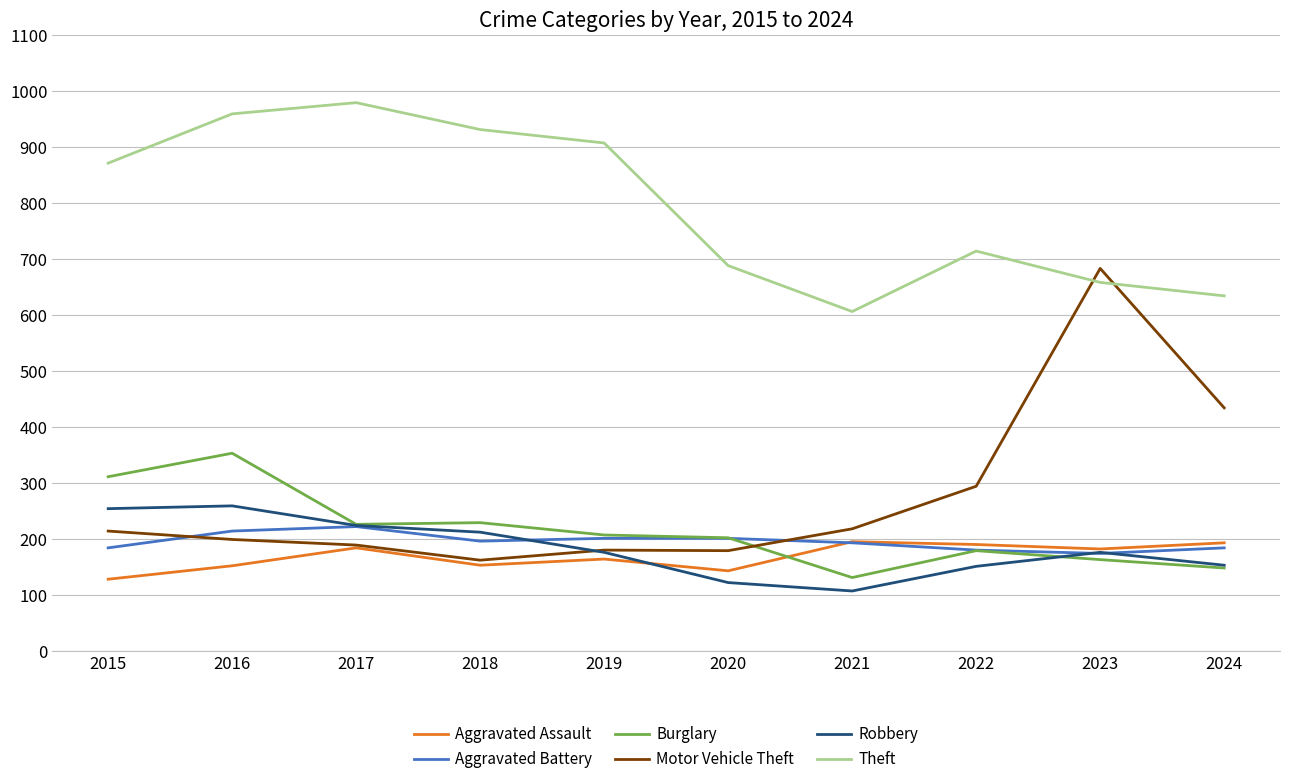

How many categories are shown in the chart?

10